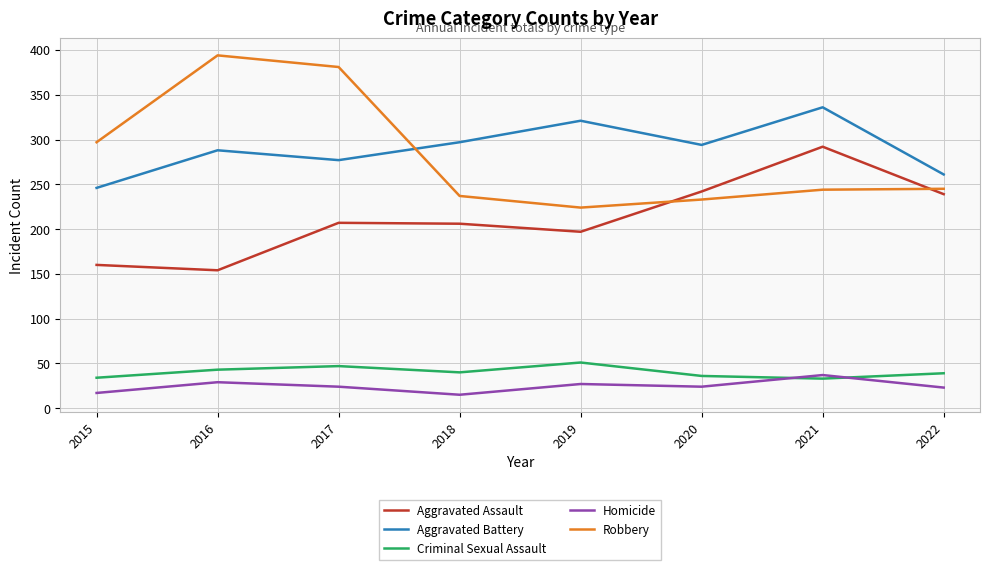

At which label is Robbery closest to 309?

2015